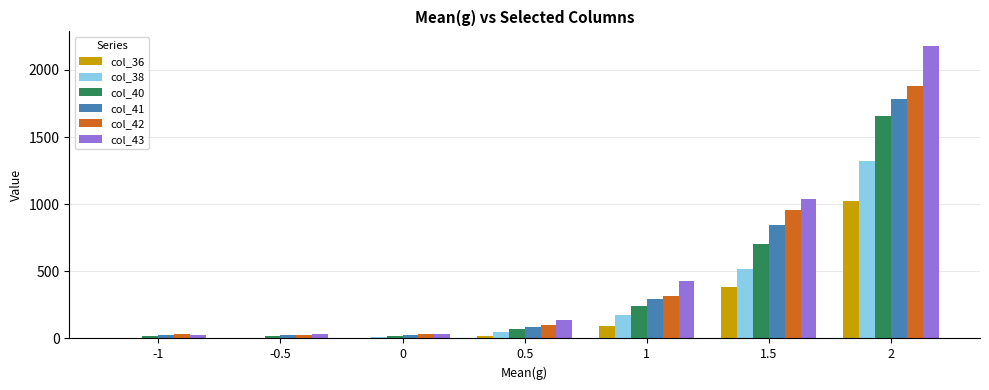

Which series has the largest total across all categories?

col_43